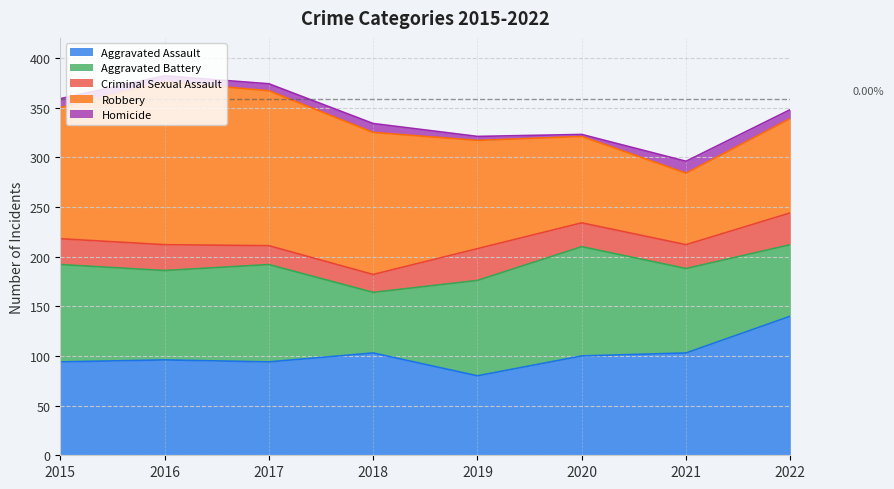

What are all the series names shown in the legend?

Aggravated Assault, Aggravated Battery, Criminal Sexual Assault, Robbery, Homicide